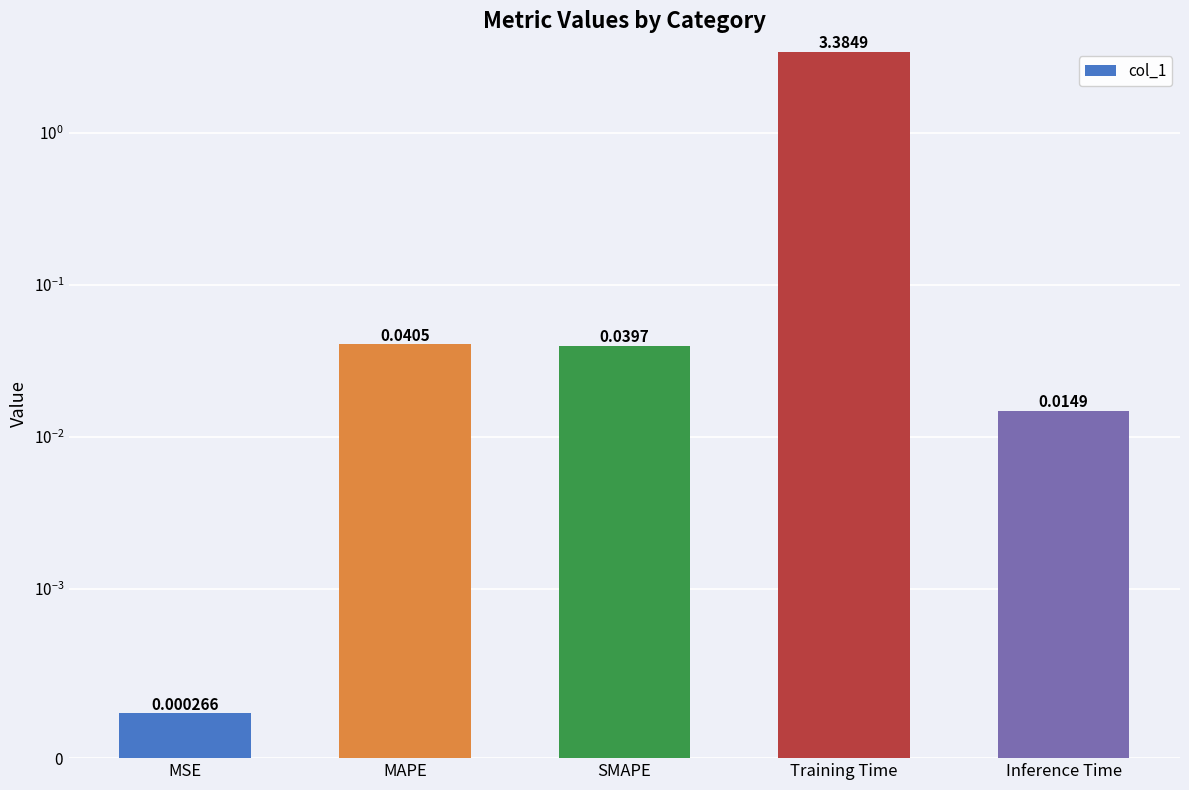

True or false: the data shows 1.8 at Training Time.

False